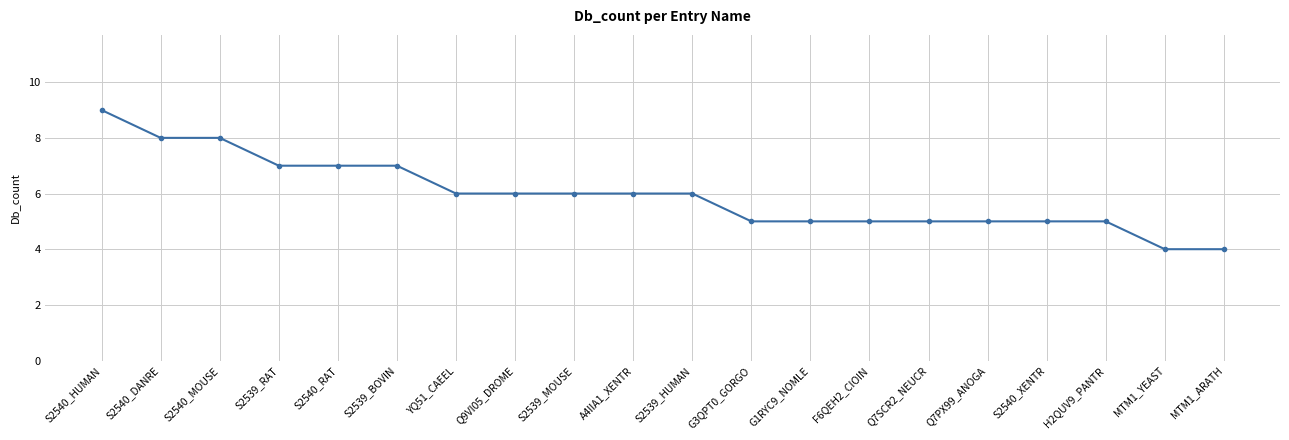

Reading left to right, extract all data points from this chart.

S2540_HUMAN=9	S2540_DANRE=8	S2540_MOUSE=8	S2539_RAT=7	S2540_RAT=7	S2539_BOVIN=7	YQ51_CAEEL=6	Q9VI05_DROME=6	S2539_MOUSE=6	A4IIA1_XENTR=6	S2539_HUMAN=6	G3QPT0_GORGO=5	G1RYC9_NOMLE=5	F6QEH2_CIOIN=5	Q7SCR2_NEUCR=5	Q7PX99_ANOGA=5	S2540_XENTR=5	H2QUV9_PANTR=5	MTM1_YEAST=4	MTM1_ARATH=4